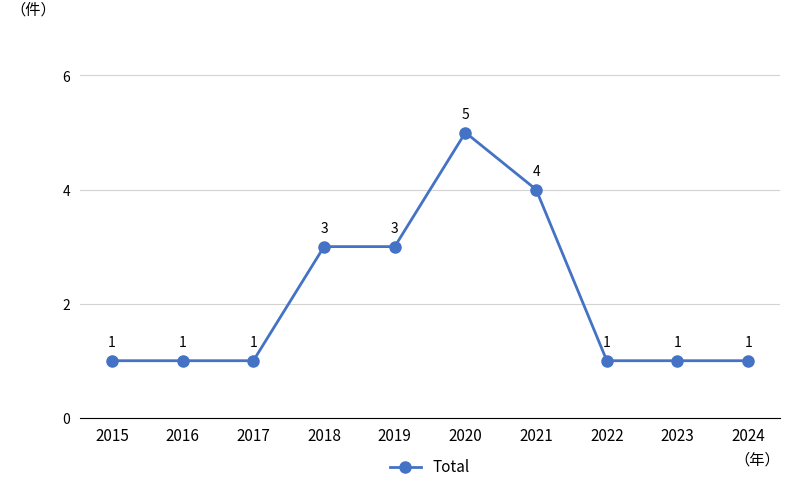

True or false: there are more than 0 points higher than both neighbors.

True